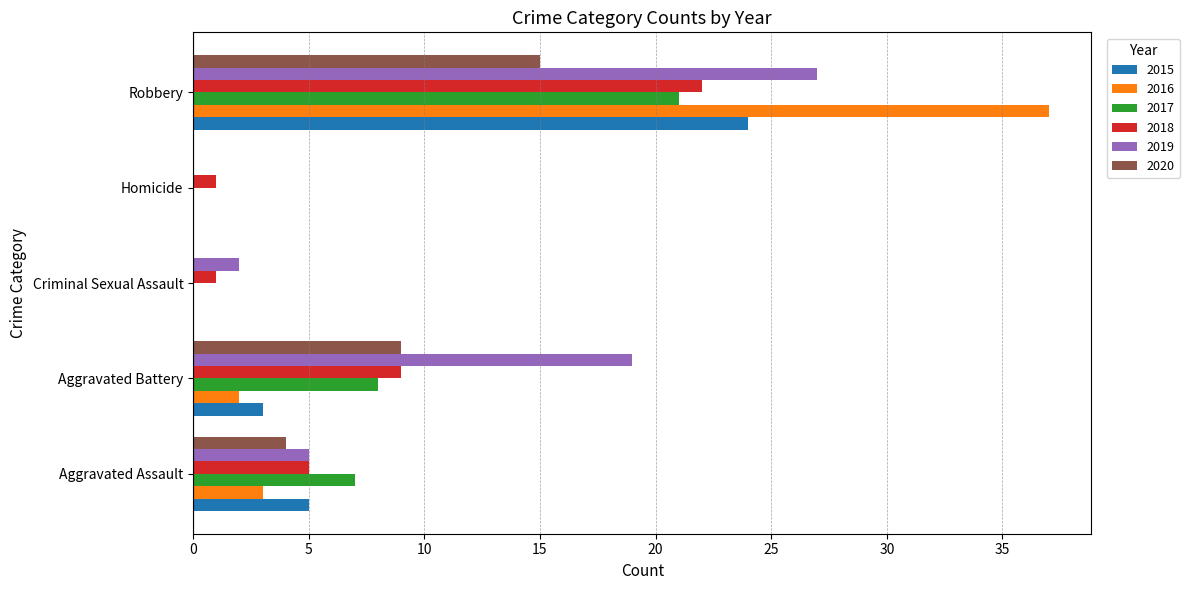

What is the highest value of the 2015 series?

24